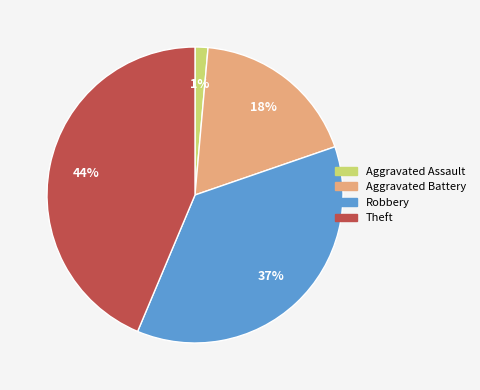

The Theft slice represents 44% of the pie. True or false?

True